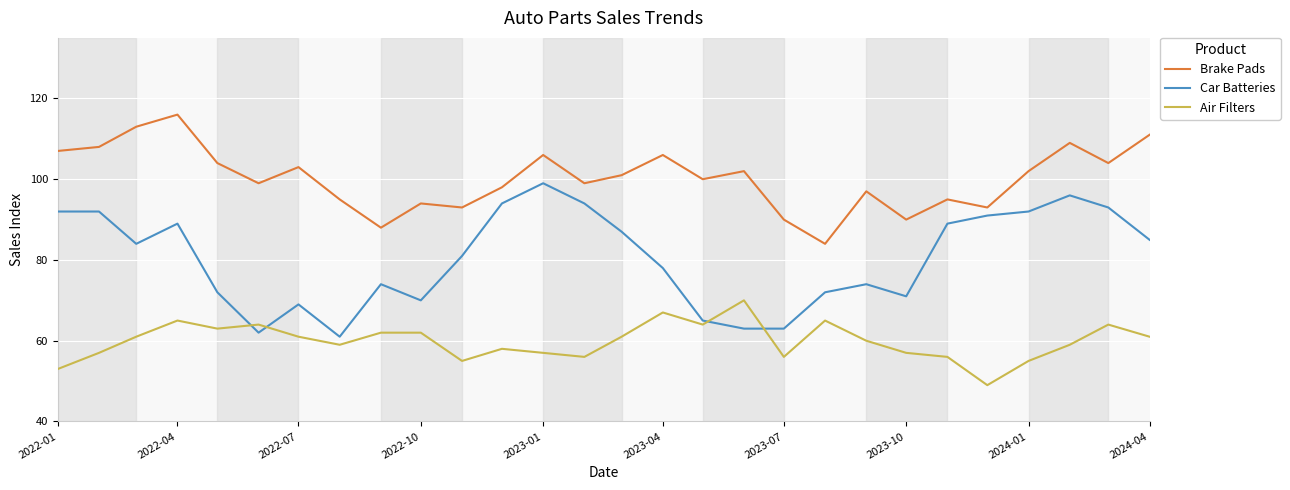

What is the greatest value displayed?

116